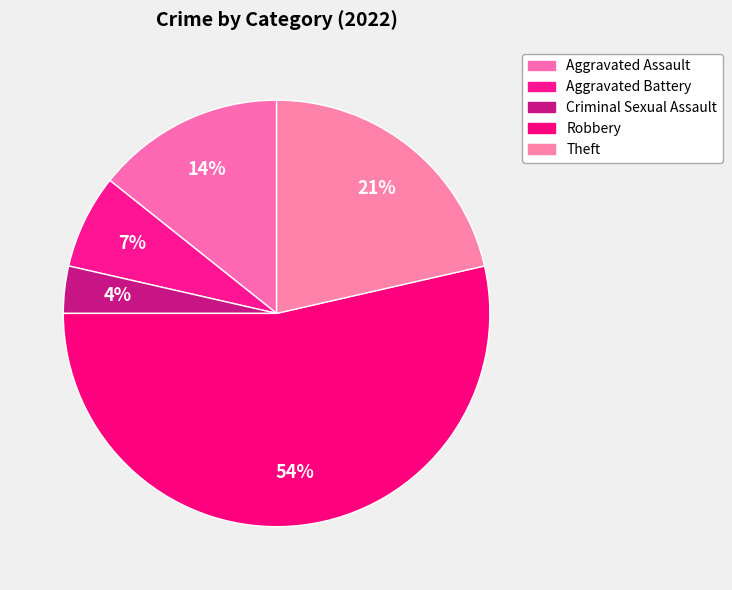

Is the sum of Aggravated Assault and Criminal Sexual Assault greater than half?

No